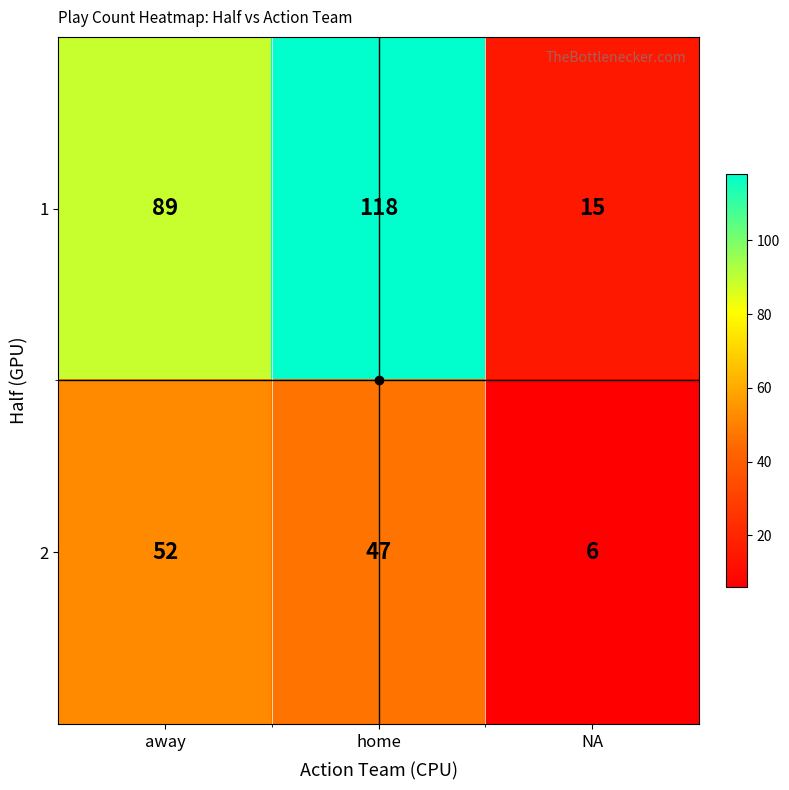

How many distinct data groups are displayed?

2